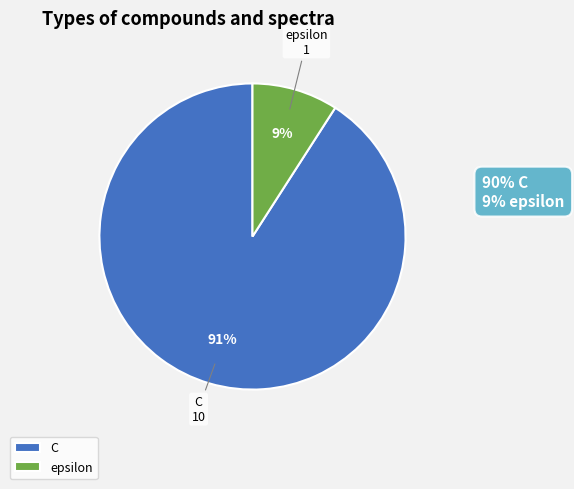

Between C and epsilon, which is larger?

C